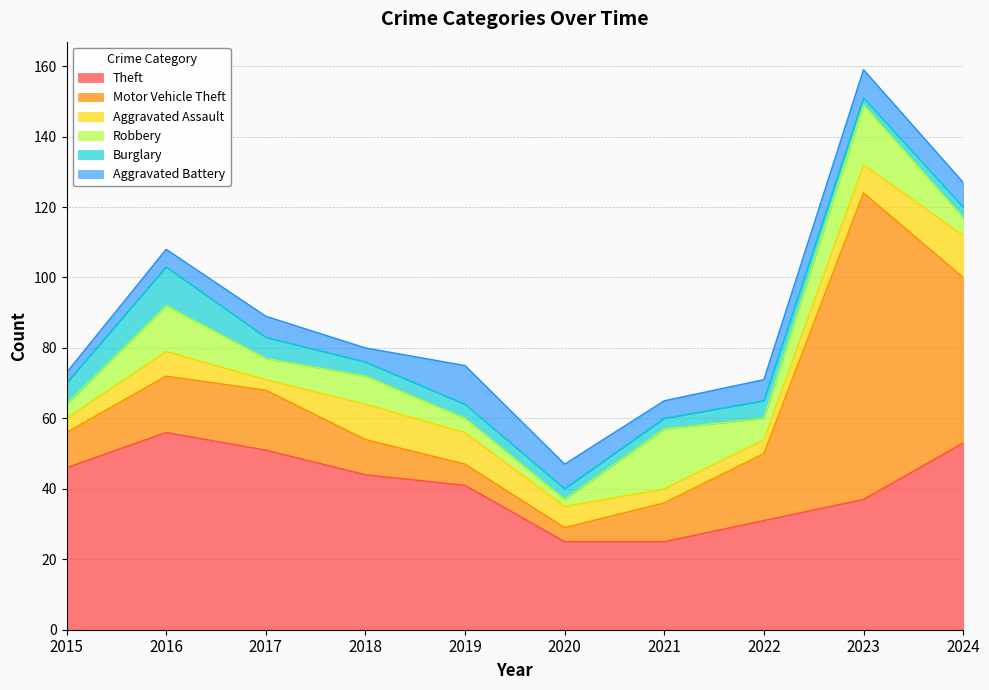

At which category is the sum across all series the highest?

2023